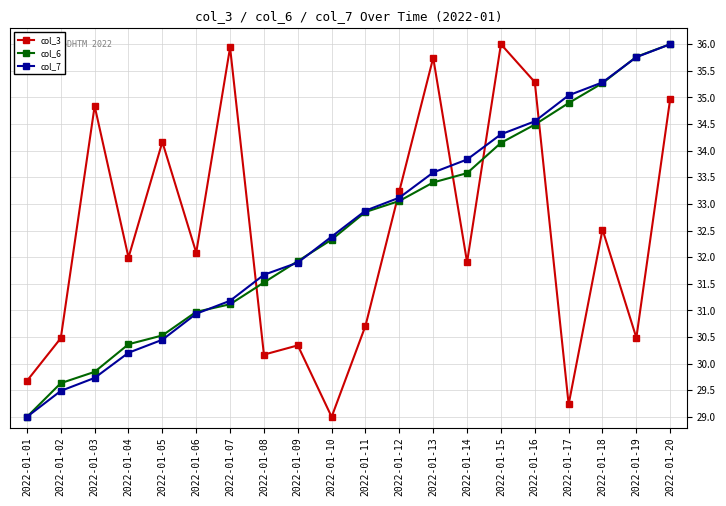

Between 2022-01-07 and 2022-01-18, which series saw the biggest shift?

col_6